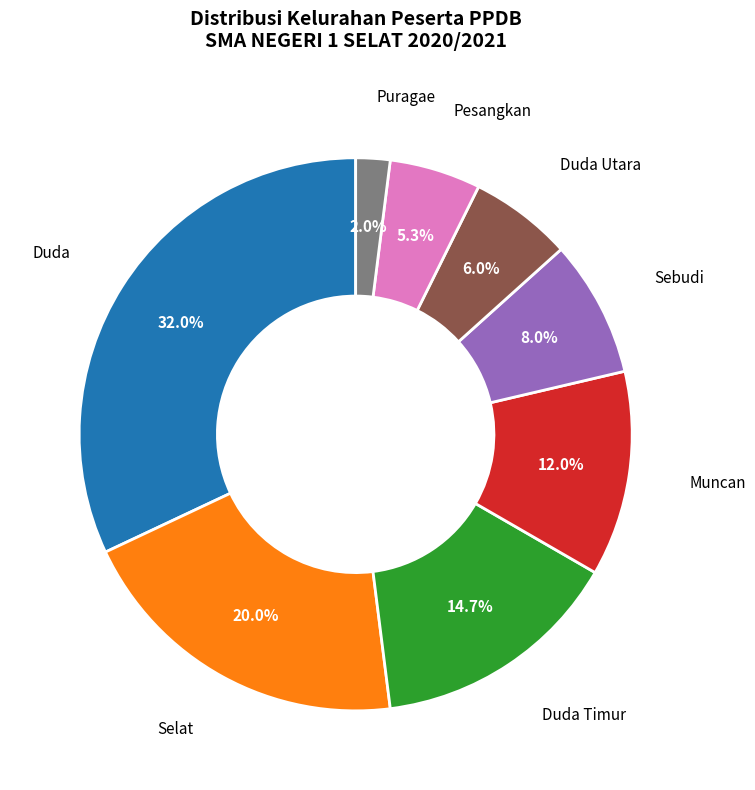

Is the sum of Duda Timur and Muncan greater than half?

No